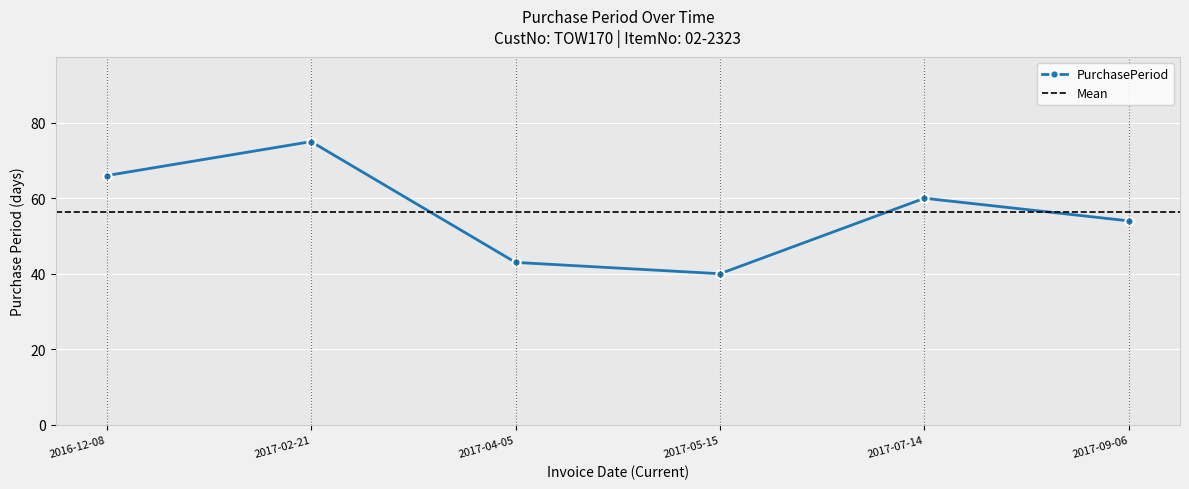

Which category has the lowest value across all series?

2017-05-15